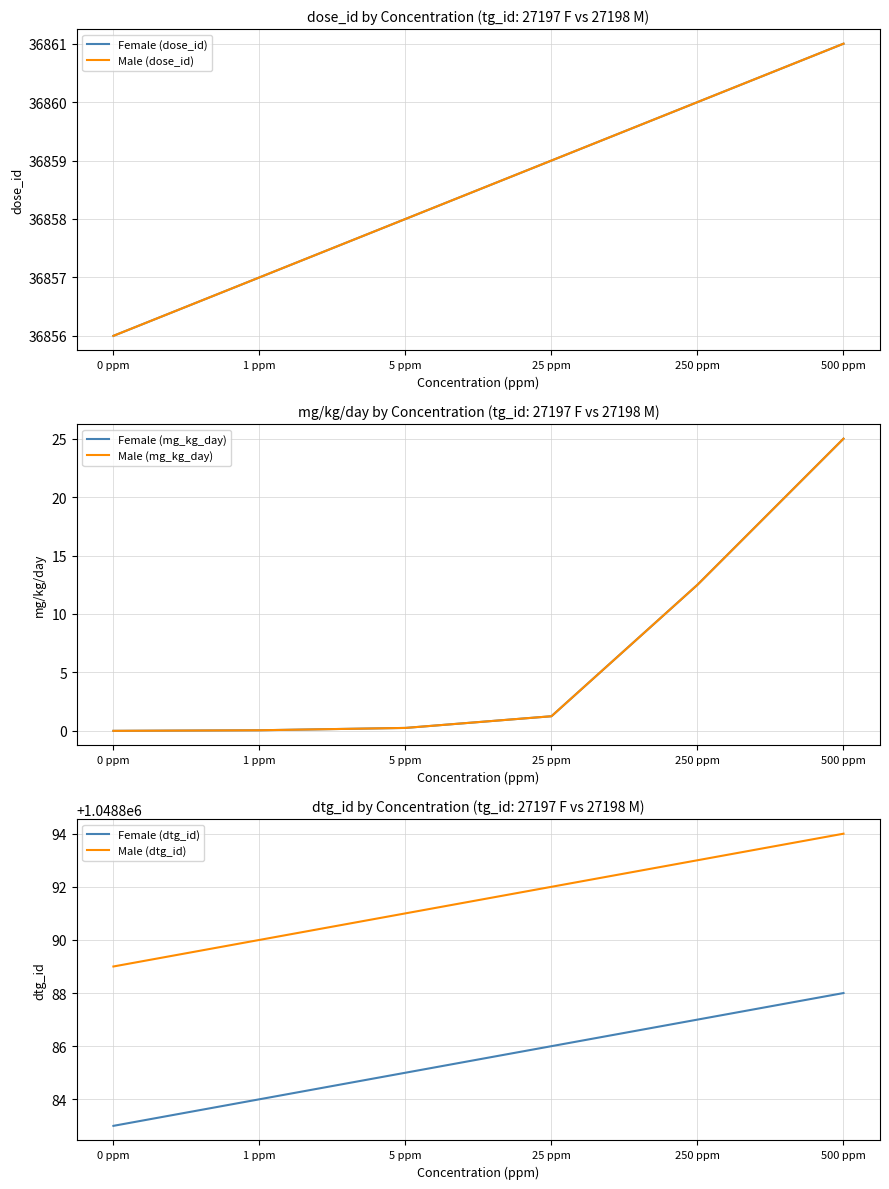

Which category has the highest value across all series?

500 ppm